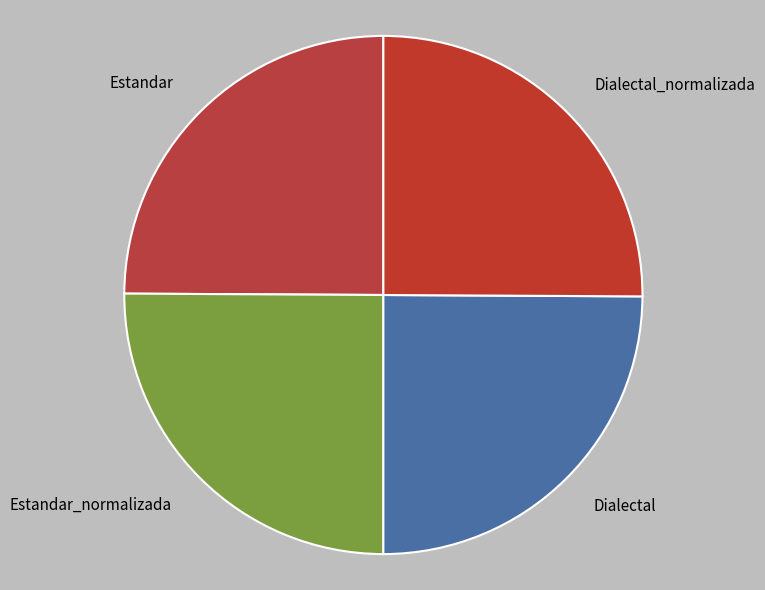

Is it true that Estandar is 32% of the pie?

False